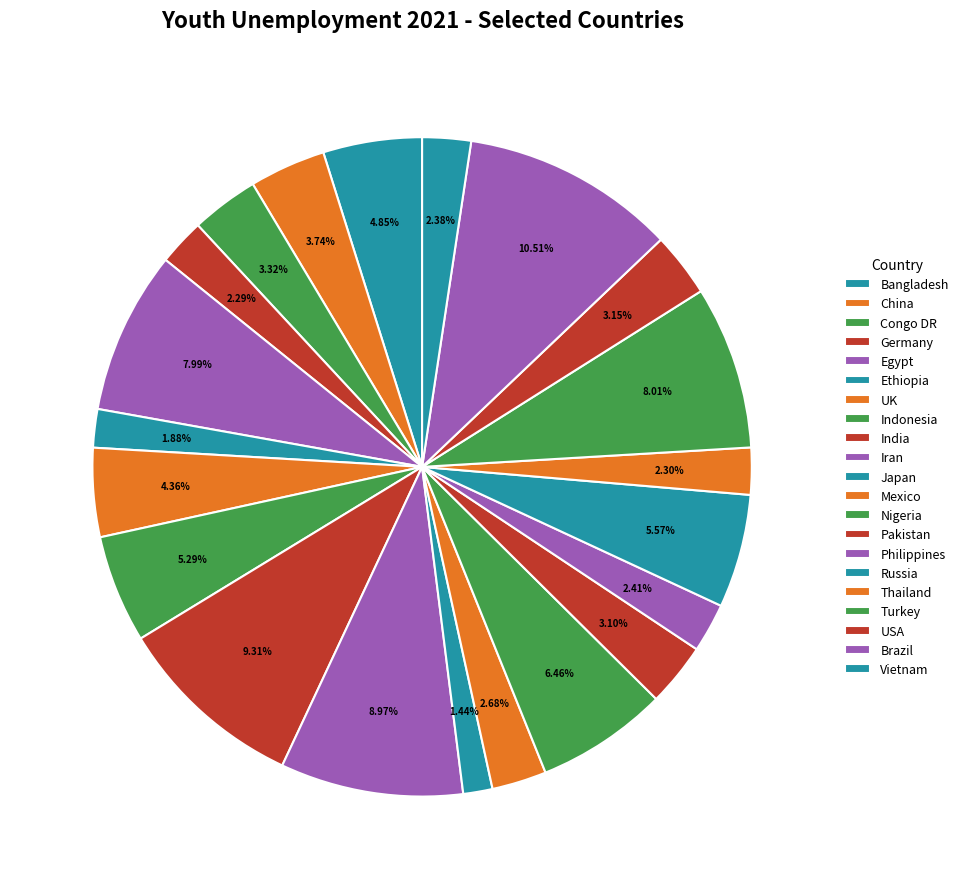

True or false: Brazil accounts for 11% of the total.

True